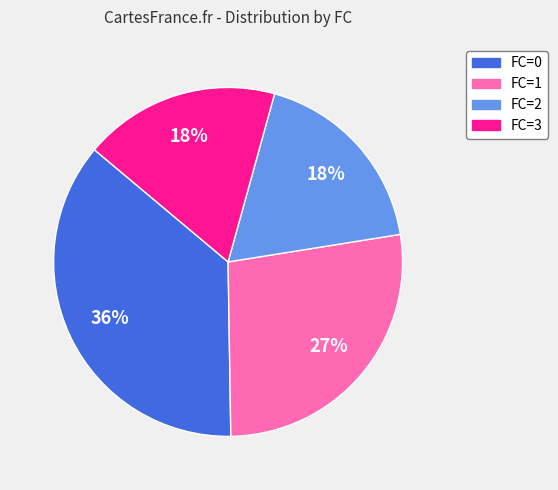

Is there a majority slice in this chart?

No